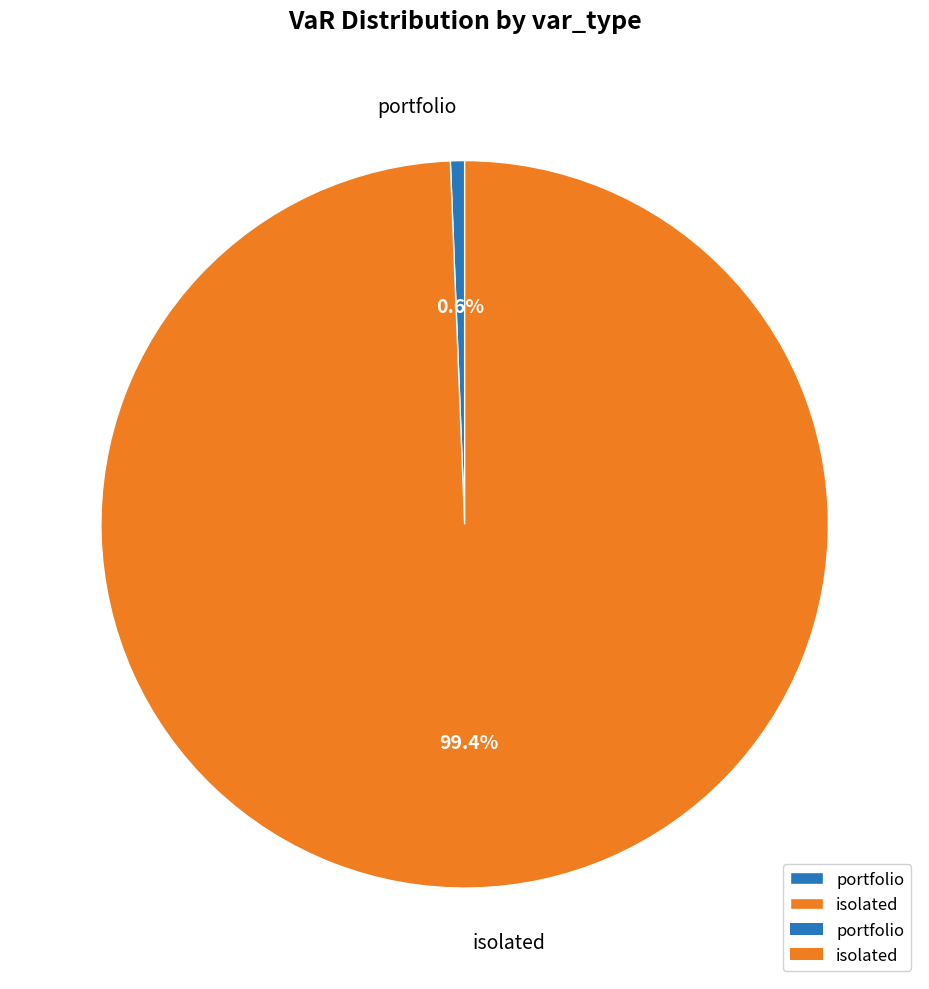

What percentage is the portfolio slice, to the nearest percent?

1%